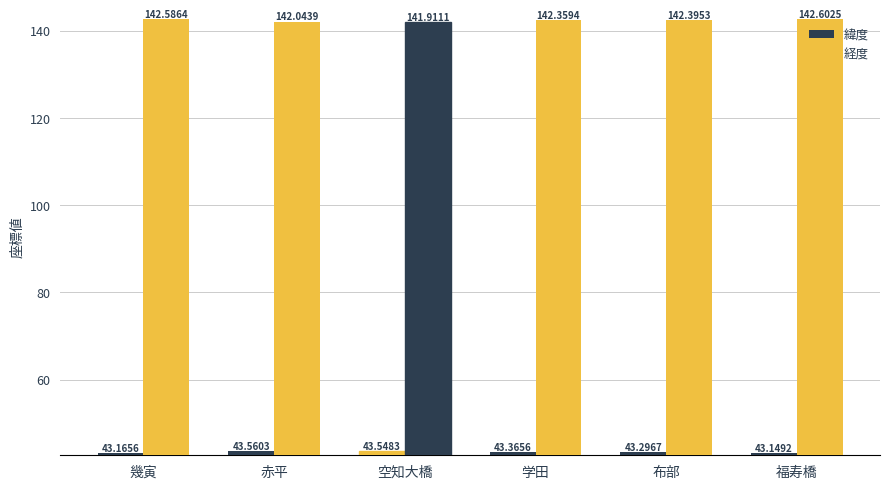

Between 布部 and 福寿橋, which series saw the biggest shift?

経度